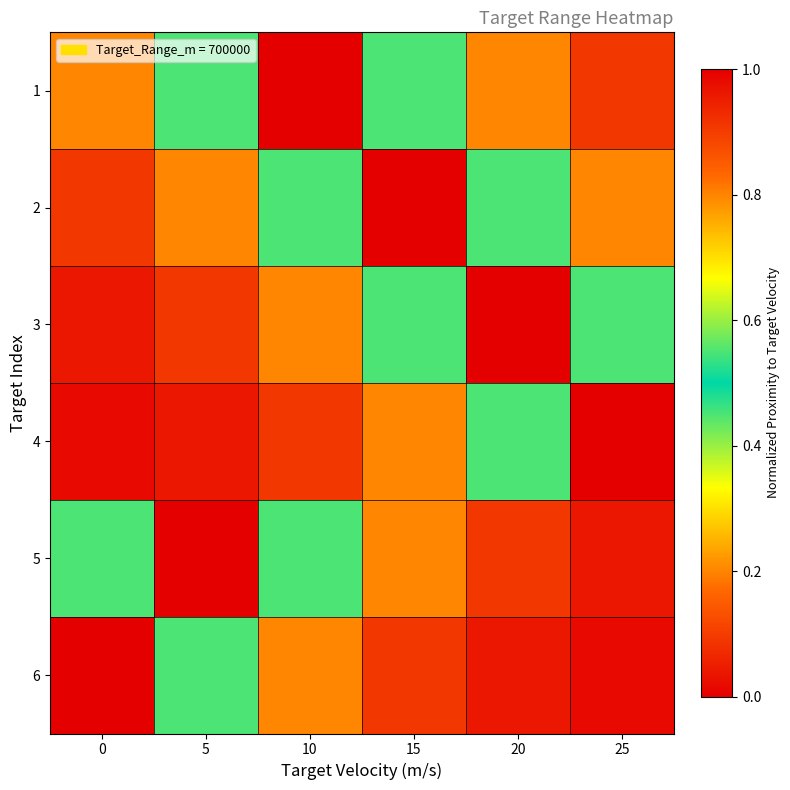

Reading left to right, extract all data points from this chart.

1: 0=0.2	5=0.4	10=1.0	15=0.4	20=0.2	25=0.1
2: 0=0.1	5=0.2	10=0.4	15=1.0	20=0.4	25=0.2
3: 0=0.0	5=0.1	10=0.2	15=0.4	20=1.0	25=0.4
4: 0=0.0	5=0.0	10=0.1	15=0.2	20=0.4	25=1.0
5: 0=0.4	5=1.0	10=0.4	15=0.2	20=0.1	25=0.0
6: 0=1.0	5=0.4	10=0.2	15=0.1	20=0.0	25=0.0